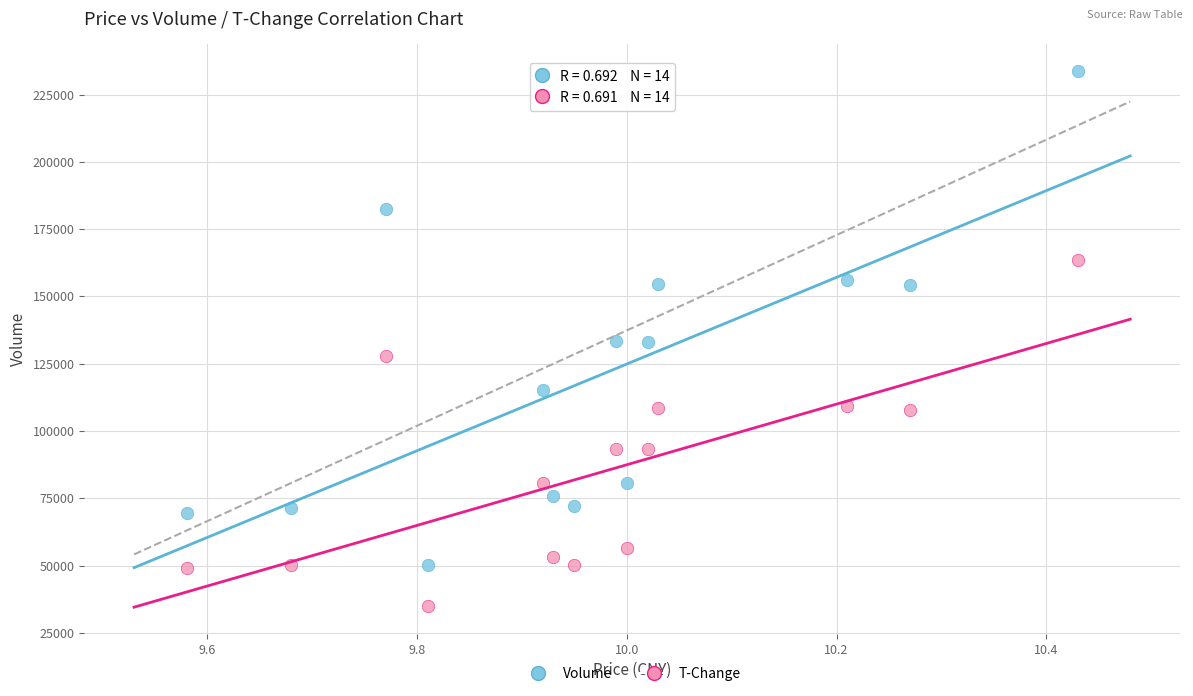

Which series contains the highest Y value?

Volume